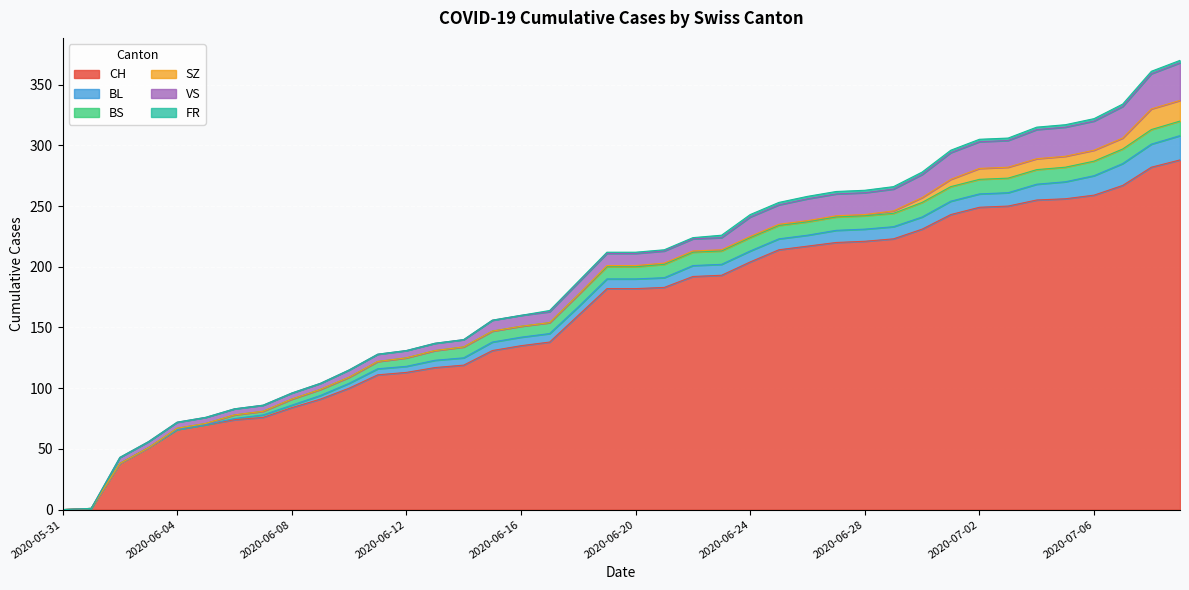

Rank the categories by CH value from lowest to highest.

2020-05-31, 2020-06-01, 2020-06-02, 2020-06-03, 2020-06-04, 2020-06-05, 2020-06-06, 2020-06-07, 2020-06-08, 2020-06-09, 2020-06-10, 2020-06-11, 2020-06-12, 2020-06-13, 2020-06-14, 2020-06-15, 2020-06-16, 2020-06-17, 2020-06-18, 2020-06-19, 2020-06-20, 2020-06-21, 2020-06-22, 2020-06-23, 2020-06-24, 2020-06-25, 2020-06-26, 2020-06-27, 2020-06-28, 2020-06-29, 2020-06-30, 2020-07-01, 2020-07-02, 2020-07-03, 2020-07-04, 2020-07-05, 2020-07-06, 2020-07-07, 2020-07-08, 2020-07-09